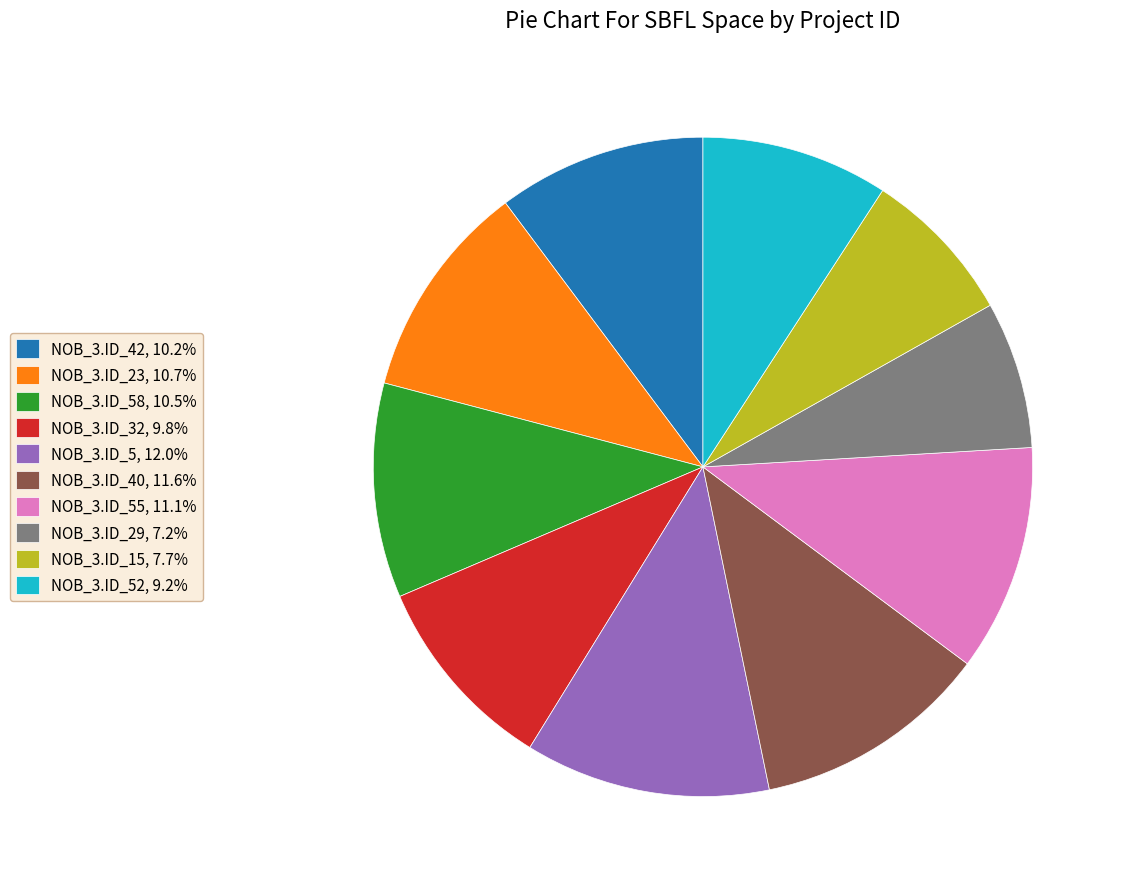

Approximately how many times larger is the value at NOB_3.ID_55, 11.1% compared to NOB_3.ID_42, 10.2%?

1.1